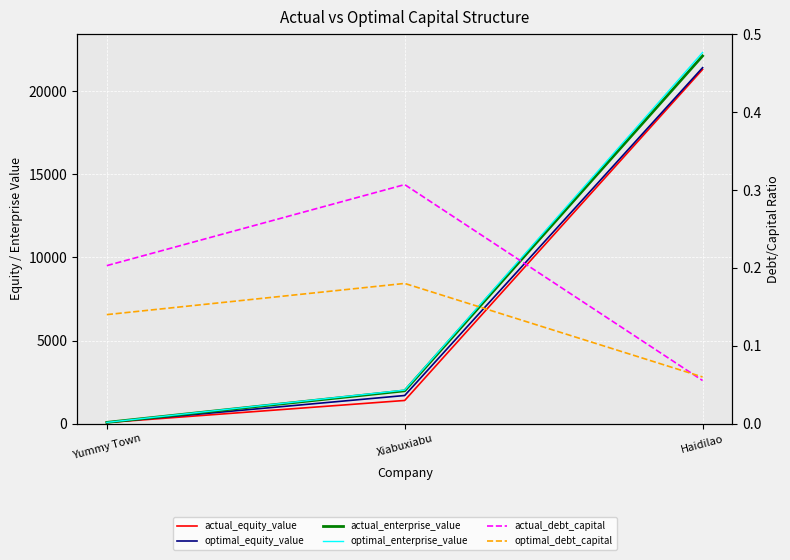

What is the difference between the highest and lowest values at Xiabuxiabu?

2021.9